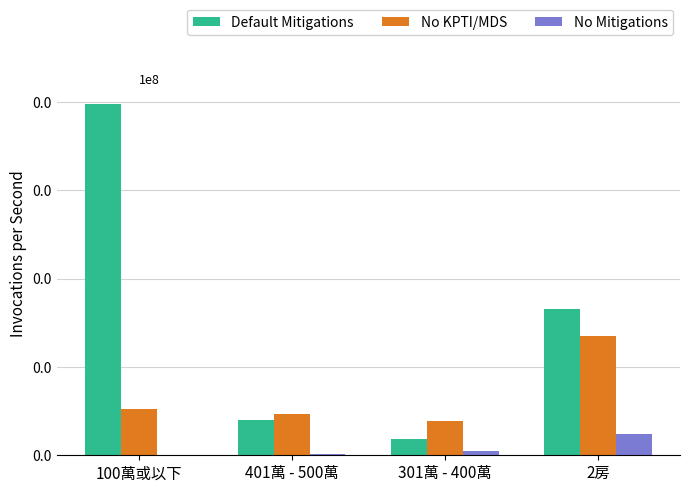

Does the chart contain stacked bars?

No